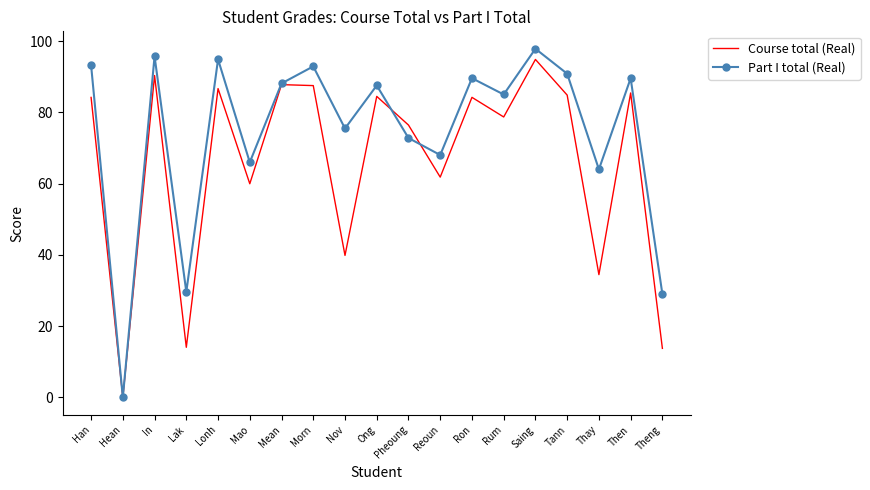

What is the spread (max minus min) of values at Pheoung?

3.6